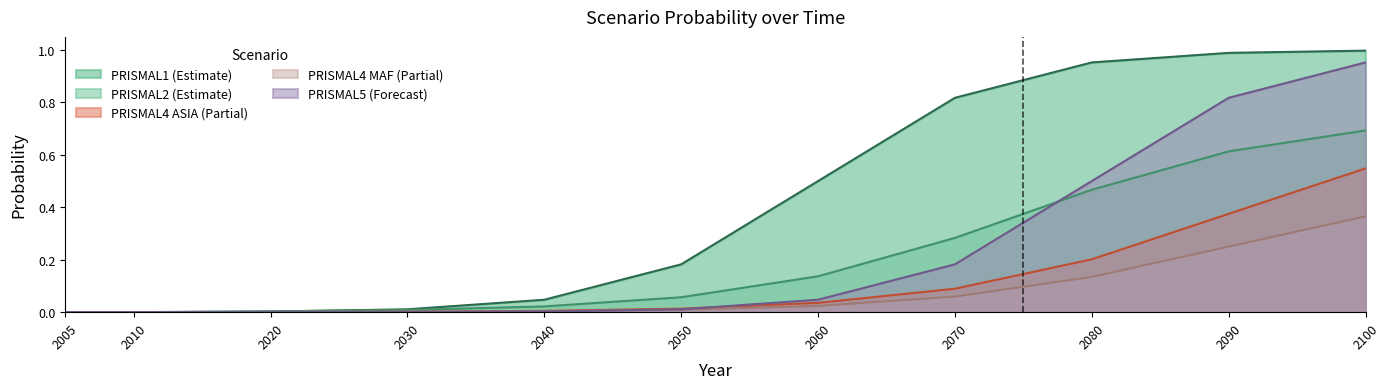

Is the value of PRISMAL4_ASIA at 2020 greater than the value of PRISMAL5 at 2080?

No